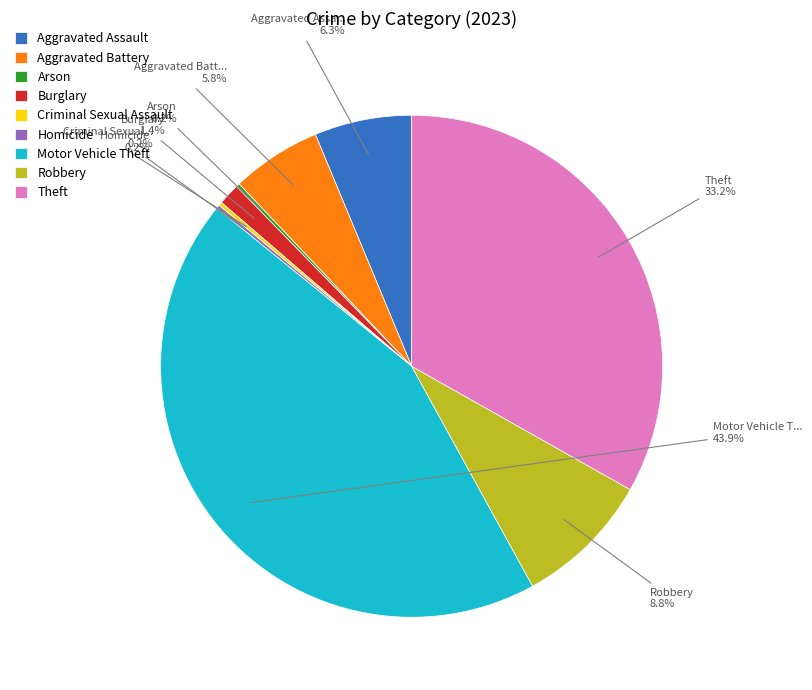

What percentage is NOT represented by Motor Vehicle Theft?

56.1%